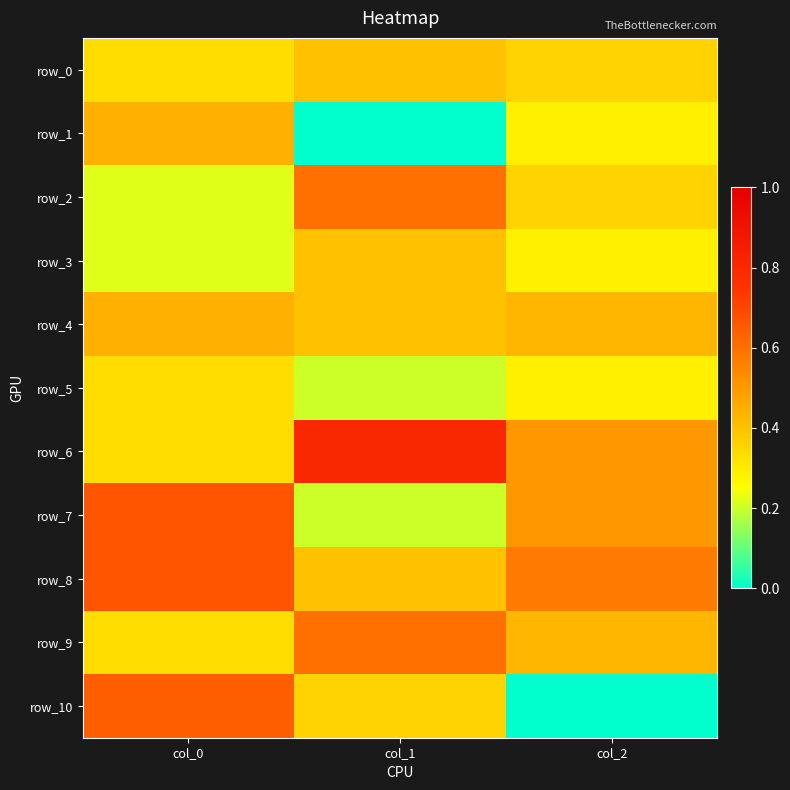

What is the difference between the maximum and minimum values in the row_9 series?

0.3